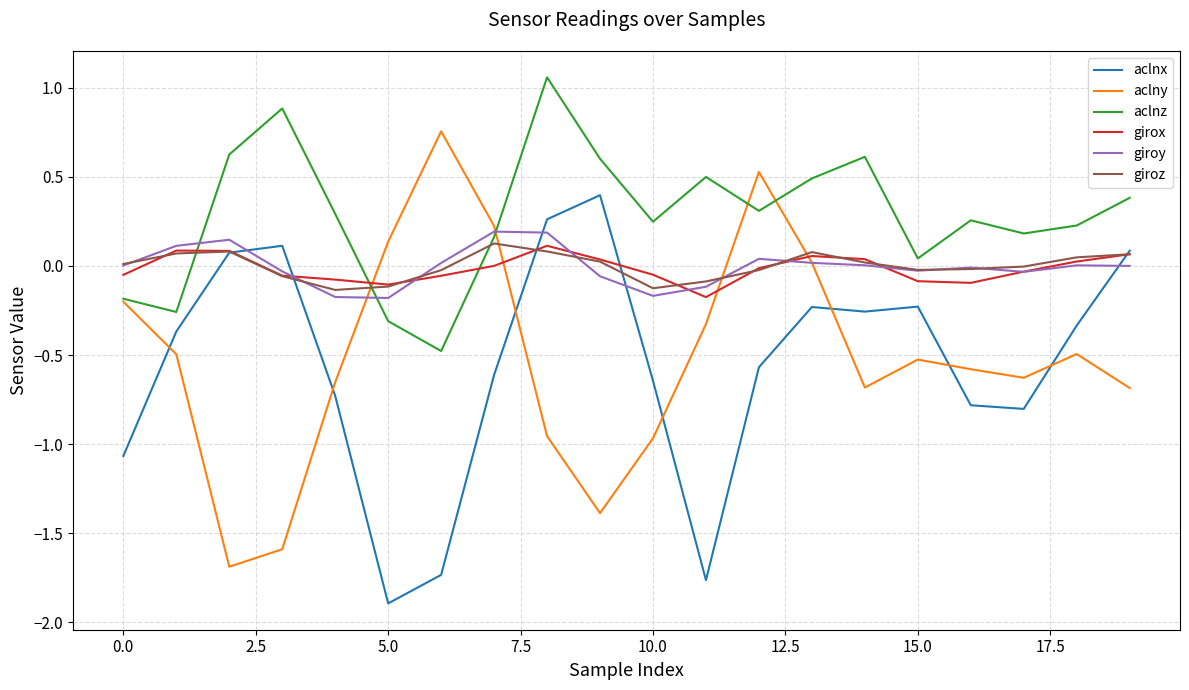

True or false: aclny and girox intersect in this chart.

True